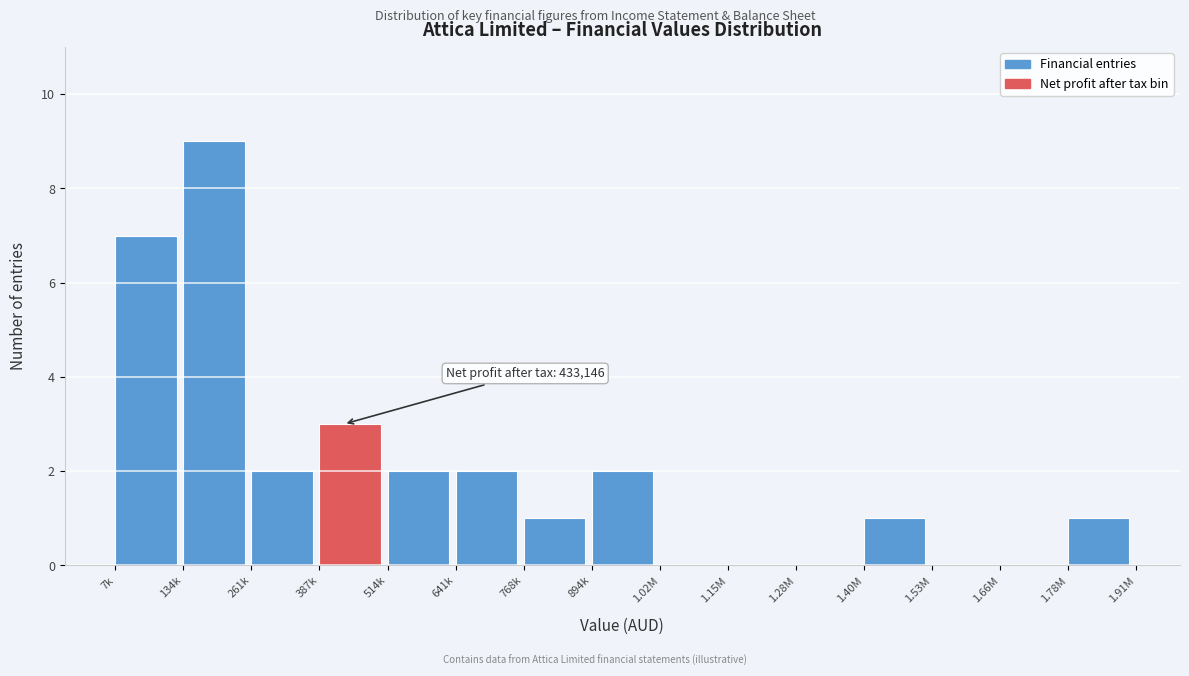

Reading left to right, extract all data points from this chart.

7k=7	134k=9	261k=2	387k=3	514k=2	641k=2	768k=1	894k=2	1.02M=0	1.15M=0	1.28M=0	1.40M=1	1.53M=0	1.66M=0	1.78M=1